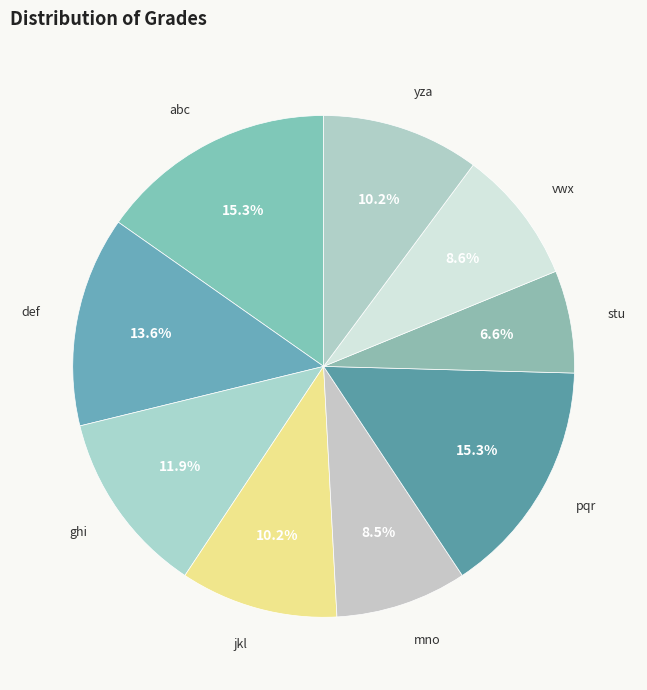

Which has a higher value, pqr or jkl?

pqr